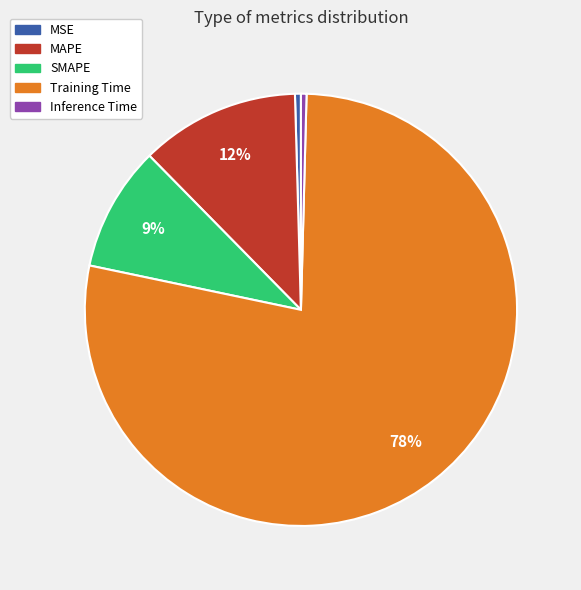

True or false: MAPE accounts for 6% of the total.

False